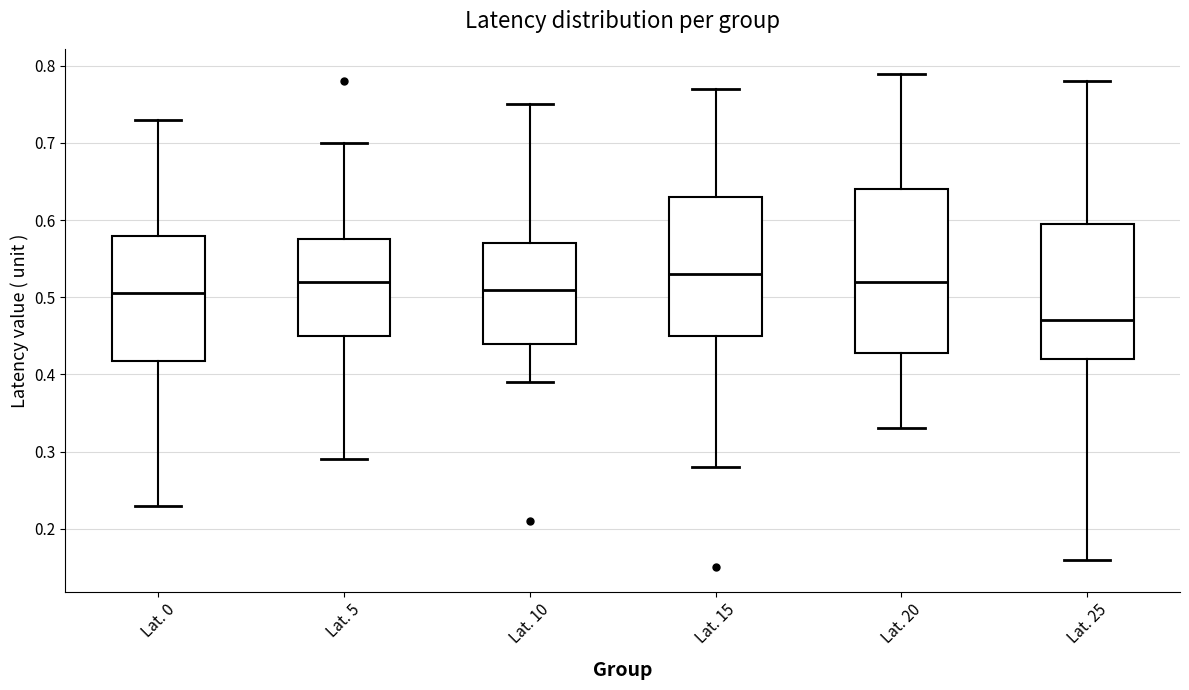

Reading left to right, transcribe this box plot: for each box, give where its median line is, the range the box spans, and where its two whiskers end, as read against the y-axis. The values are not printed on the chart, so give them approximately, as read against the axis.

Lat. 0: median 0.51, box 0.42 to 0.58, whiskers 0.23 to 0.73
Lat. 5: median 0.52, box 0.45 to 0.58, whiskers 0.29 to 0.70
Lat. 10: median 0.51, box 0.44 to 0.57, whiskers 0.39 to 0.75
Lat. 15: median 0.53, box 0.45 to 0.63, whiskers 0.28 to 0.77
Lat. 20: median 0.52, box 0.43 to 0.64, whiskers 0.33 to 0.79
Lat. 25: median 0.47, box 0.42 to 0.60, whiskers 0.16 to 0.78